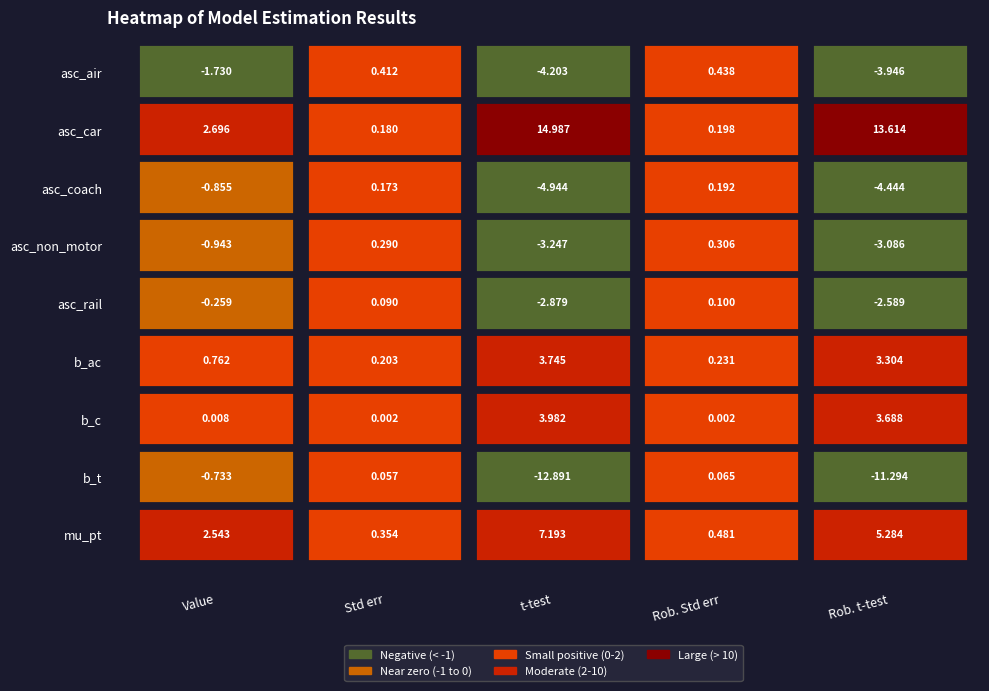

Which series has the widest spread of values?

asc_car